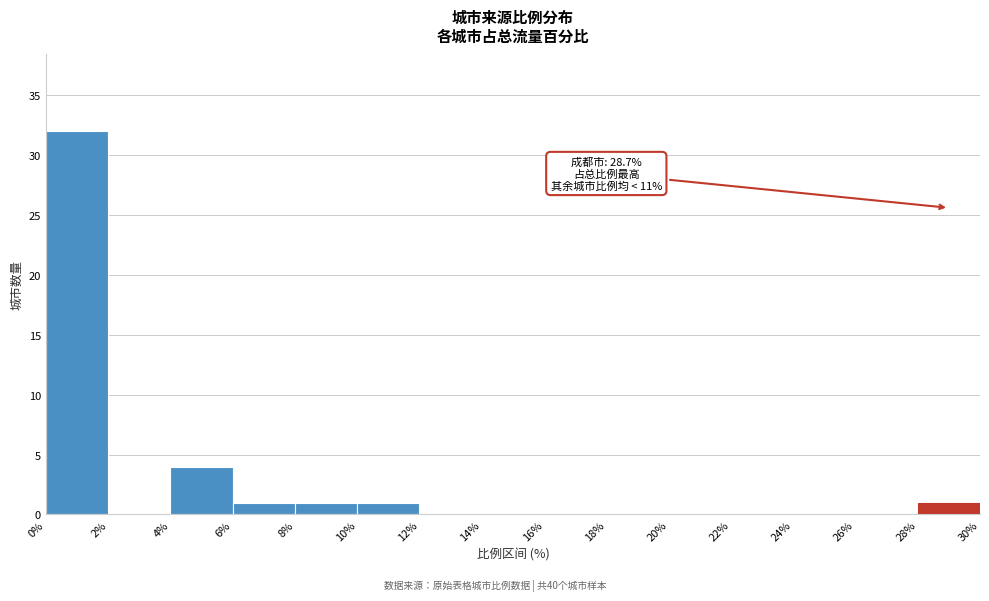

Which range on the x-axis has the tallest bar?

0% to 2%